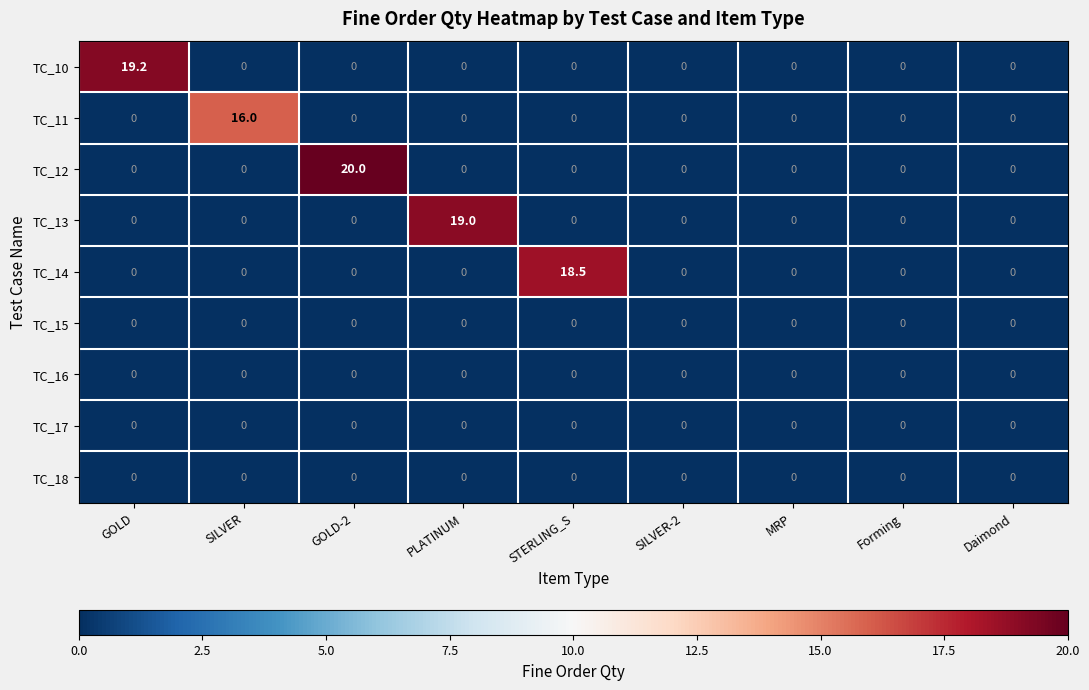

Which series changed the most between GOLD and Daimond?

TC_10